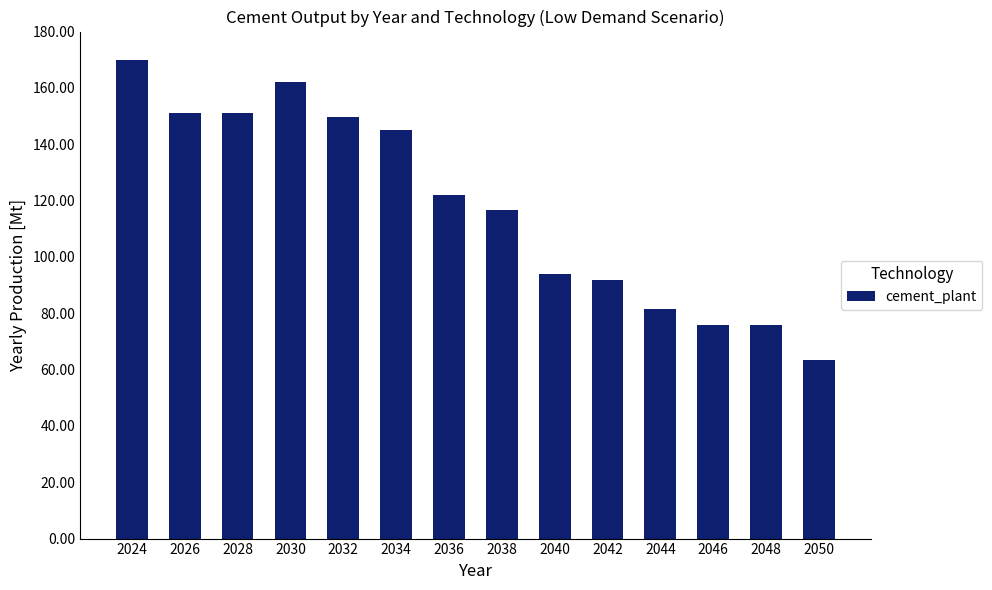

Where does the data first go above 121?

2024